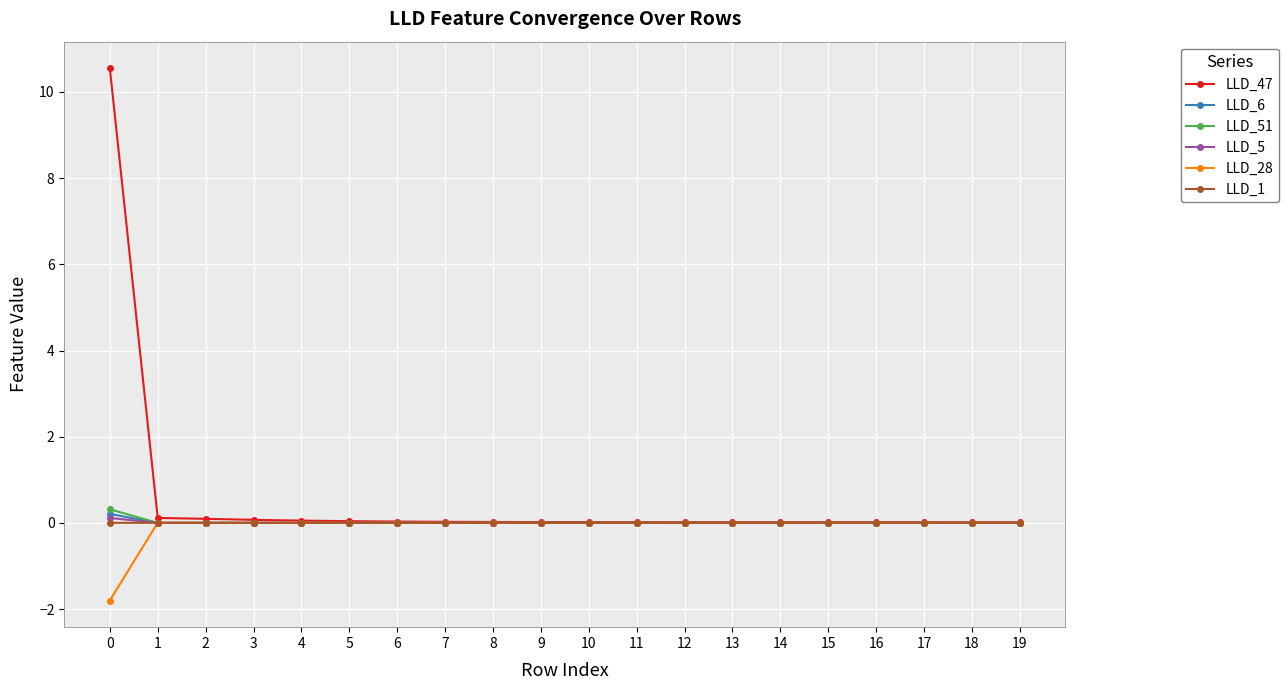

What is the greatest value displayed?

10.5